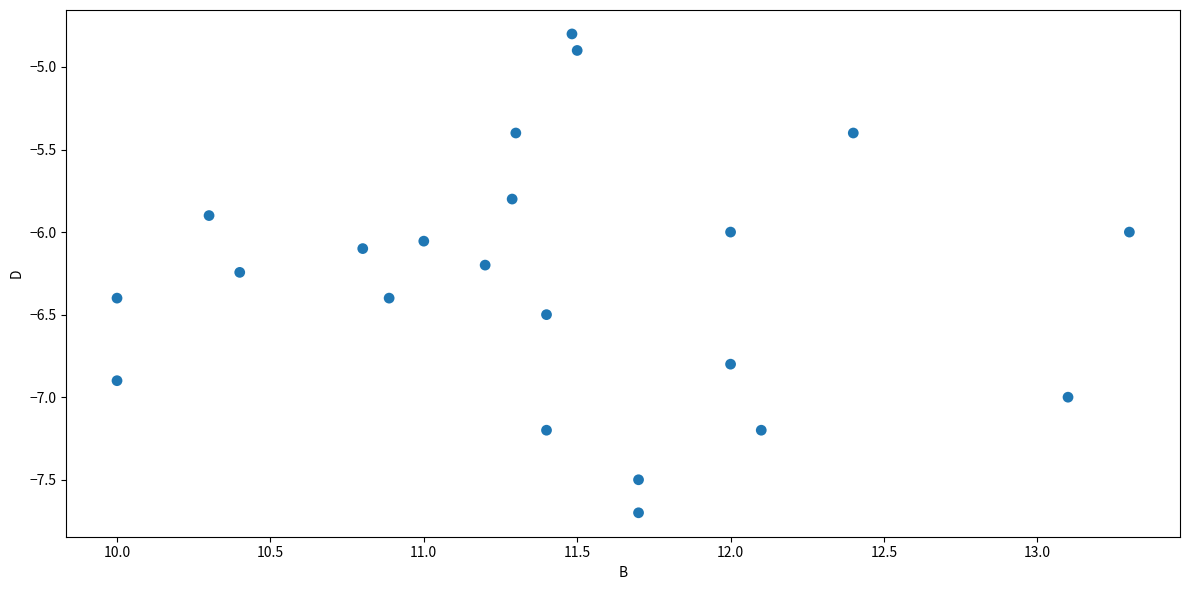

What is the range of Y values (max minus min)?

2.9